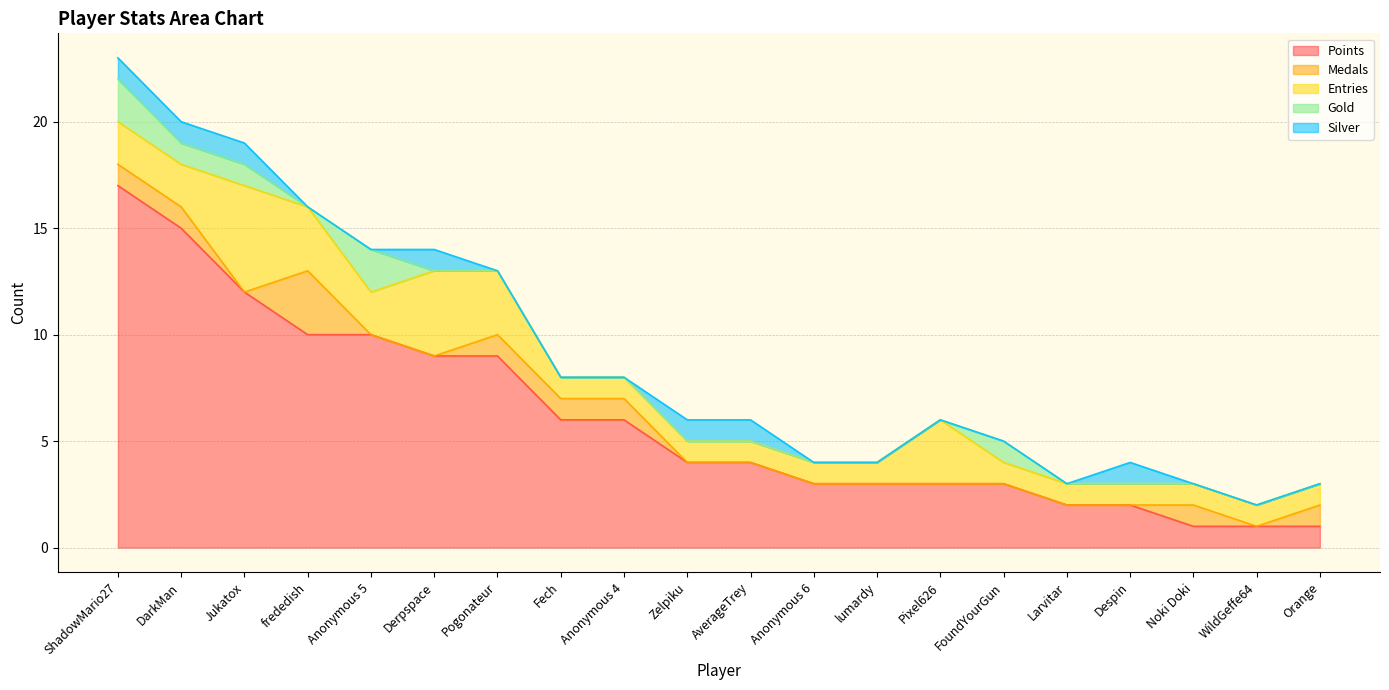

At which label does Entries reach its peak?

Jukatox